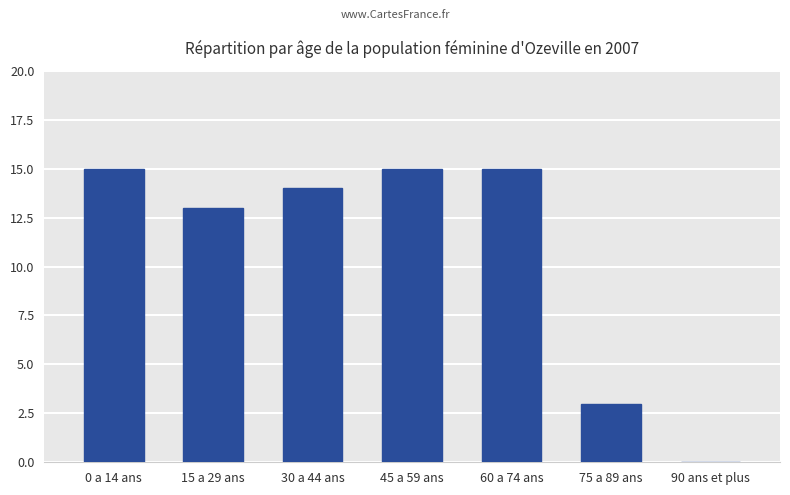

What is the sum of all values?

75